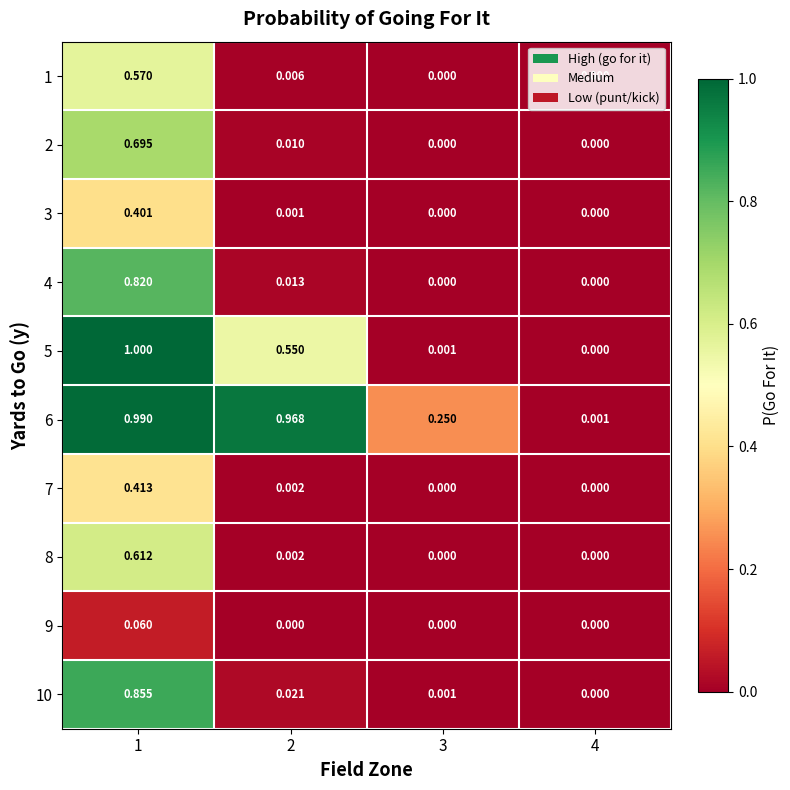

Is the value of 6 at 2 greater than the value of 3 at 3?

Yes